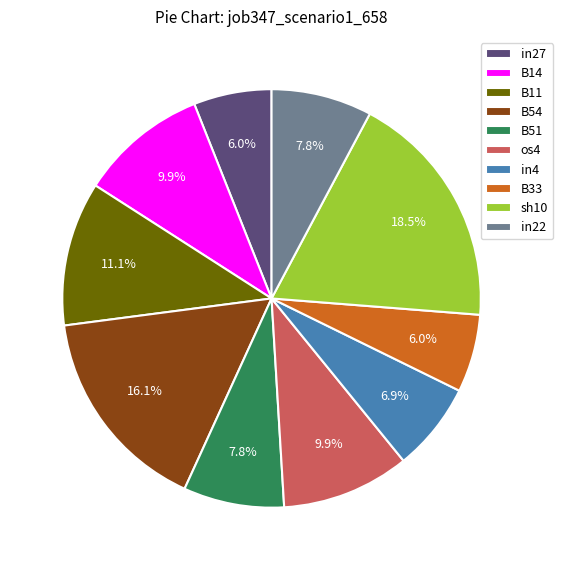

To the nearest percent, what is the difference between the largest and smallest slice percentages?

12%